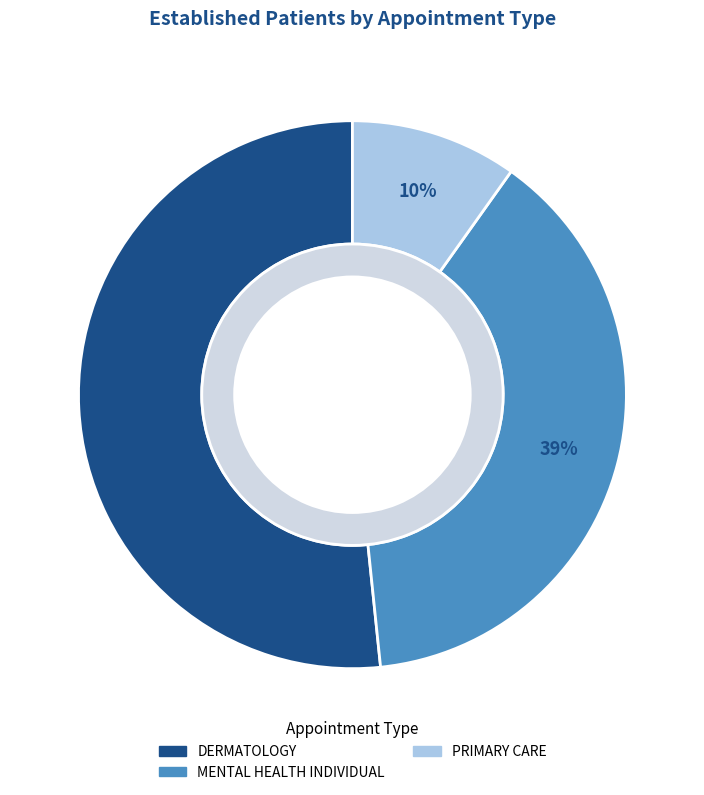

Does DERMATOLOGY represent more than half of the total?

Yes